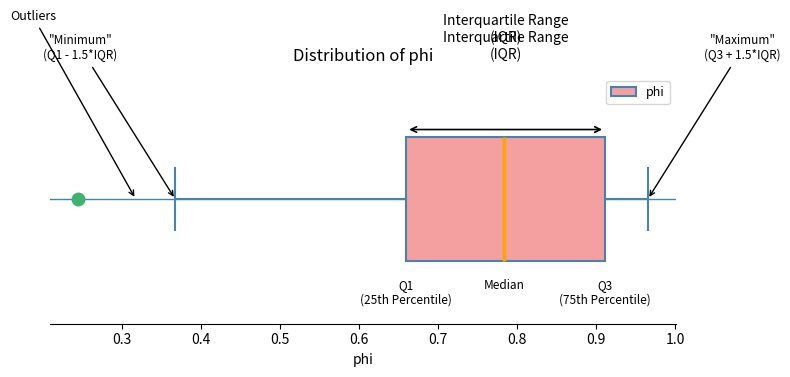

Read this box plot against the x-axis: the position of the median line, the range covered by the box, and the ends of both whiskers. The values are not printed on the chart, so give them approximately, as read against the axis.

median 0.78, box 0.66 to 0.91, whiskers 0.37 to 0.97